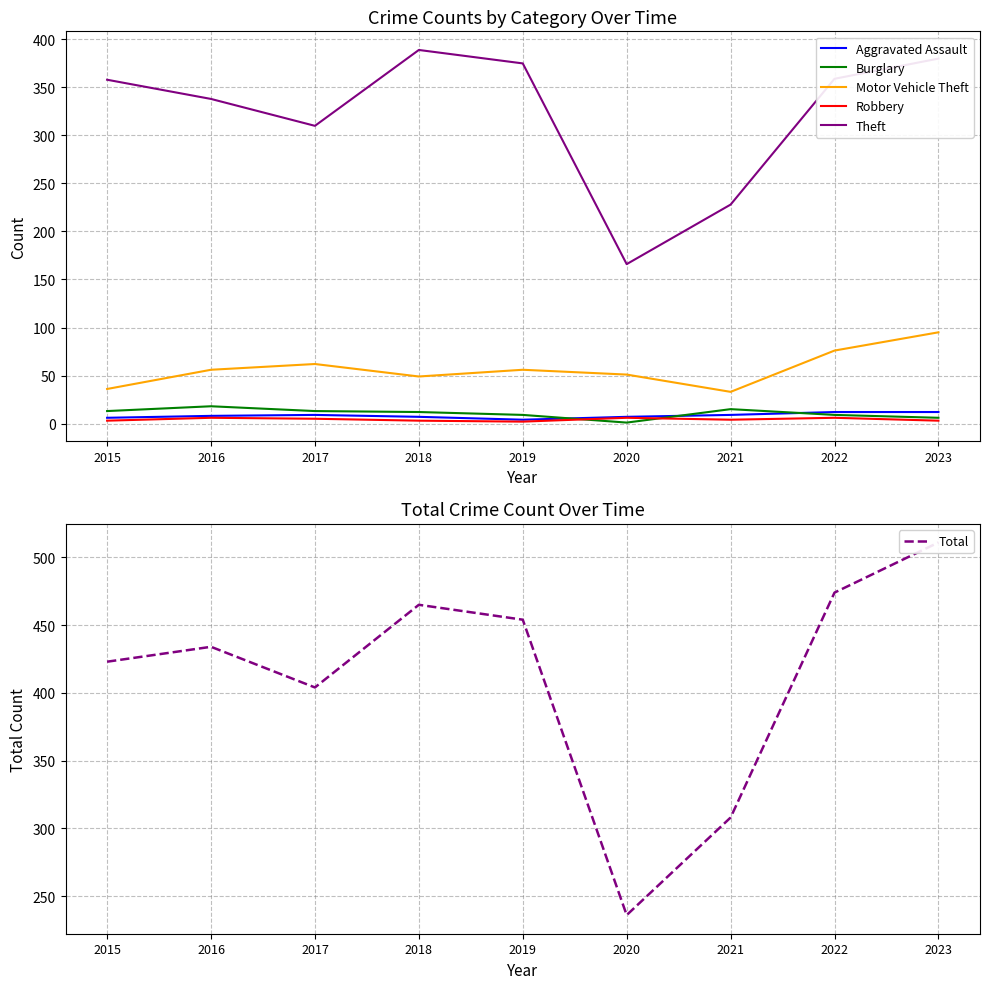

What is the difference between the maximum and second lowest values in the Burglary series?

12